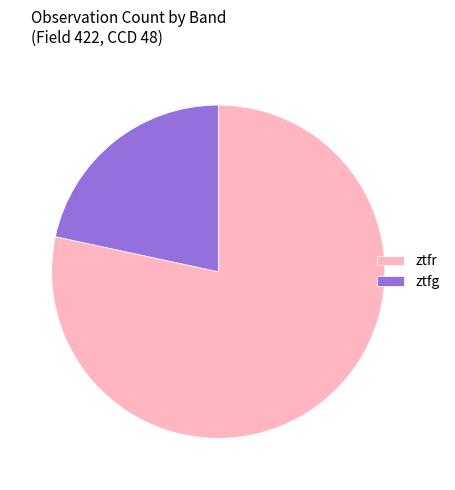

Do ztfg and ztfr together represent more than half of the pie?

Yes